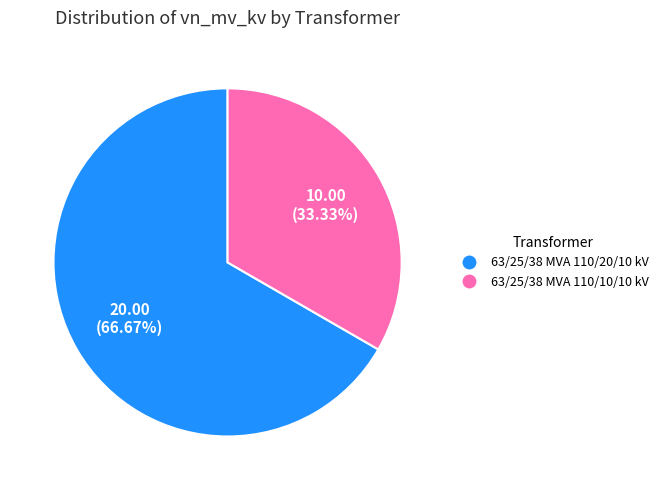

Combined, what portion of the pie is 63/25/38 MVA 110/10/10 kV and 63/25/38 MVA 110/20/10 kV?

100.0%